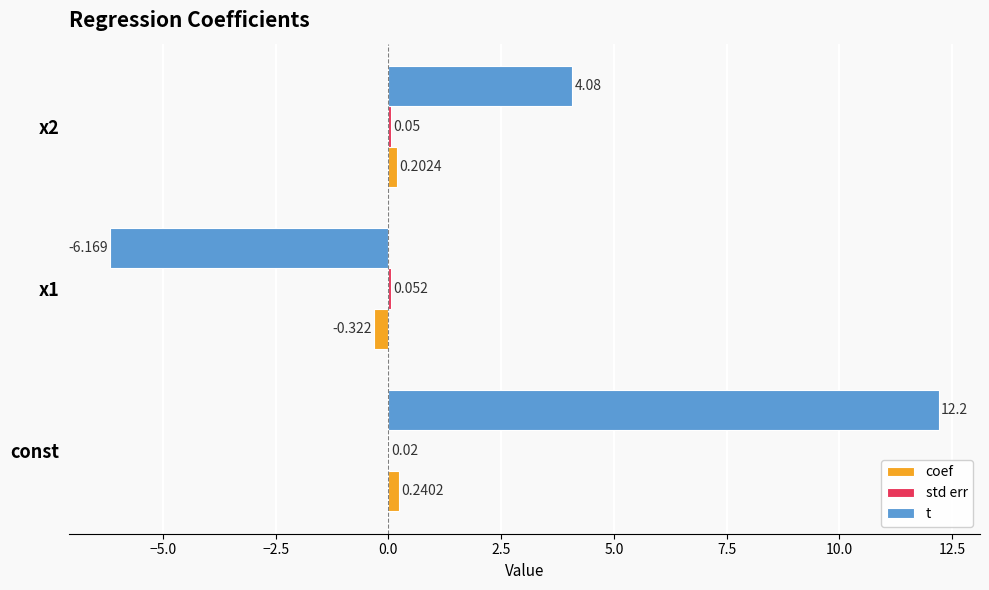

Which label corresponds to the largest value in the chart?

const